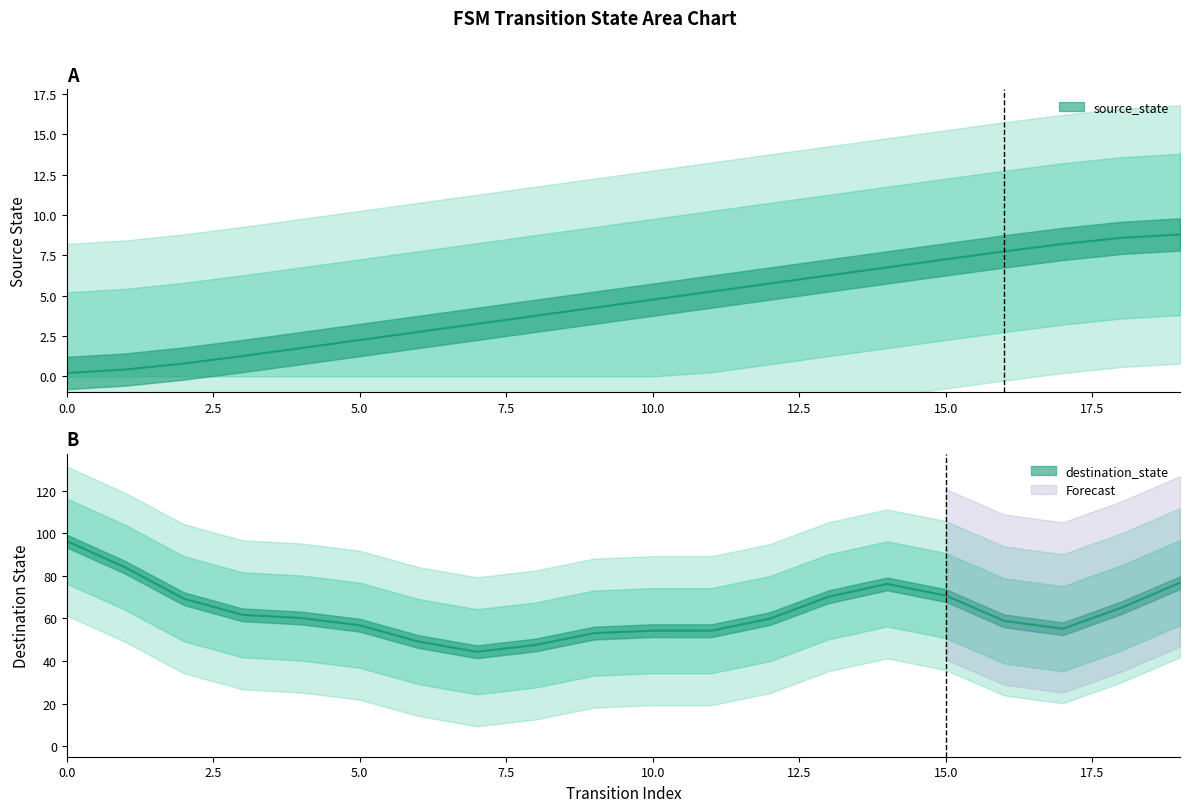

The chart shows a value of 3.8 at 8. True or false?

True